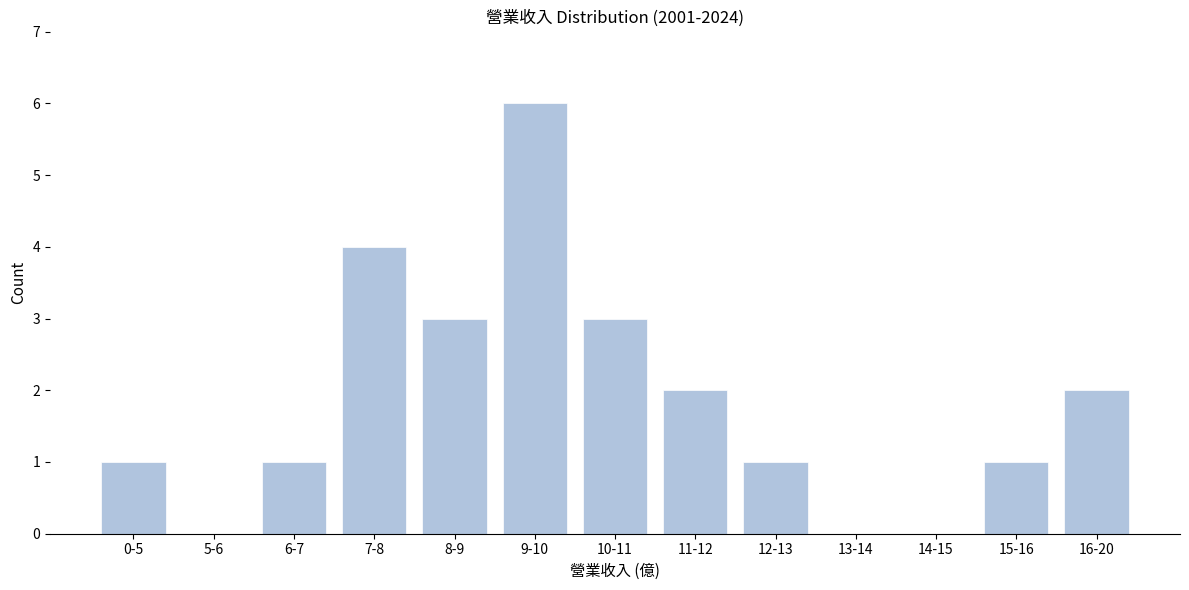

Reading left to right, what are all the values shown in this chart?

0-5=1	5-6=0	6-7=1	7-8=4	8-9=3	9-10=6	10-11=3	11-12=2	12-13=1	13-14=0	14-15=0	15-16=1	16-20=2